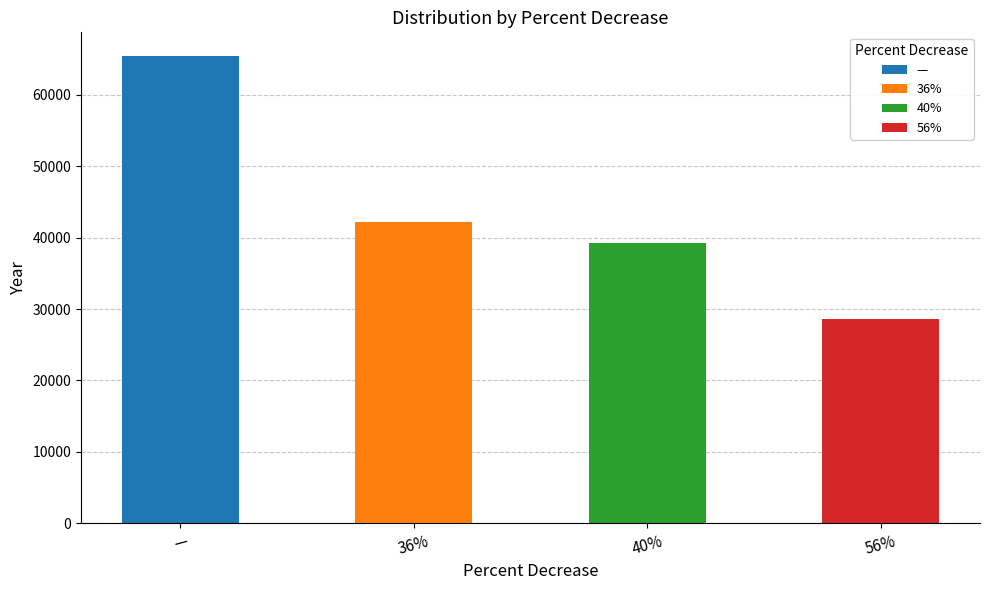

At which label does the data first exceed 42157?

—